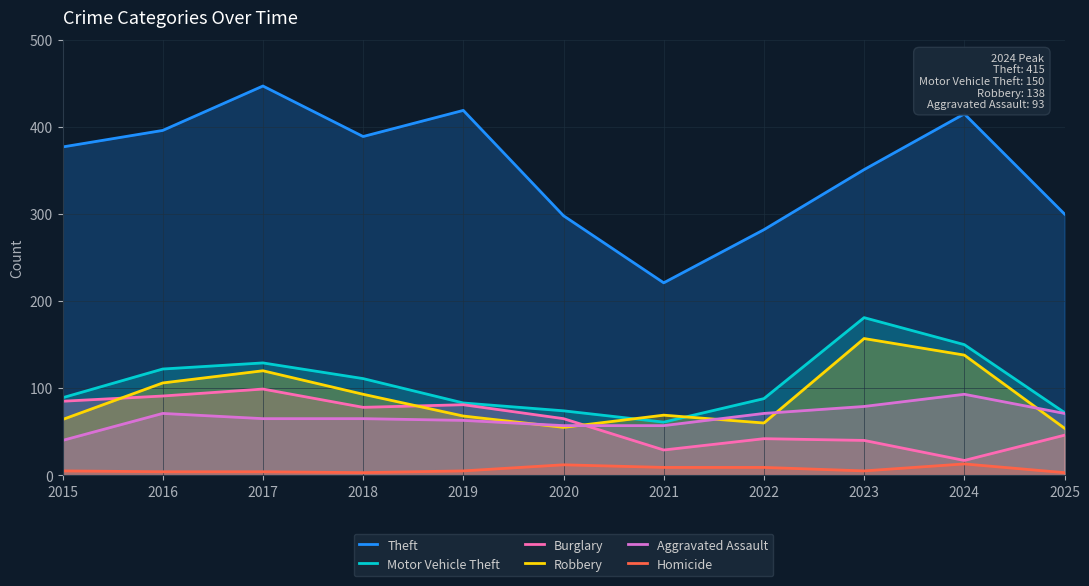

Where is the first local maximum for Burglary?

2017